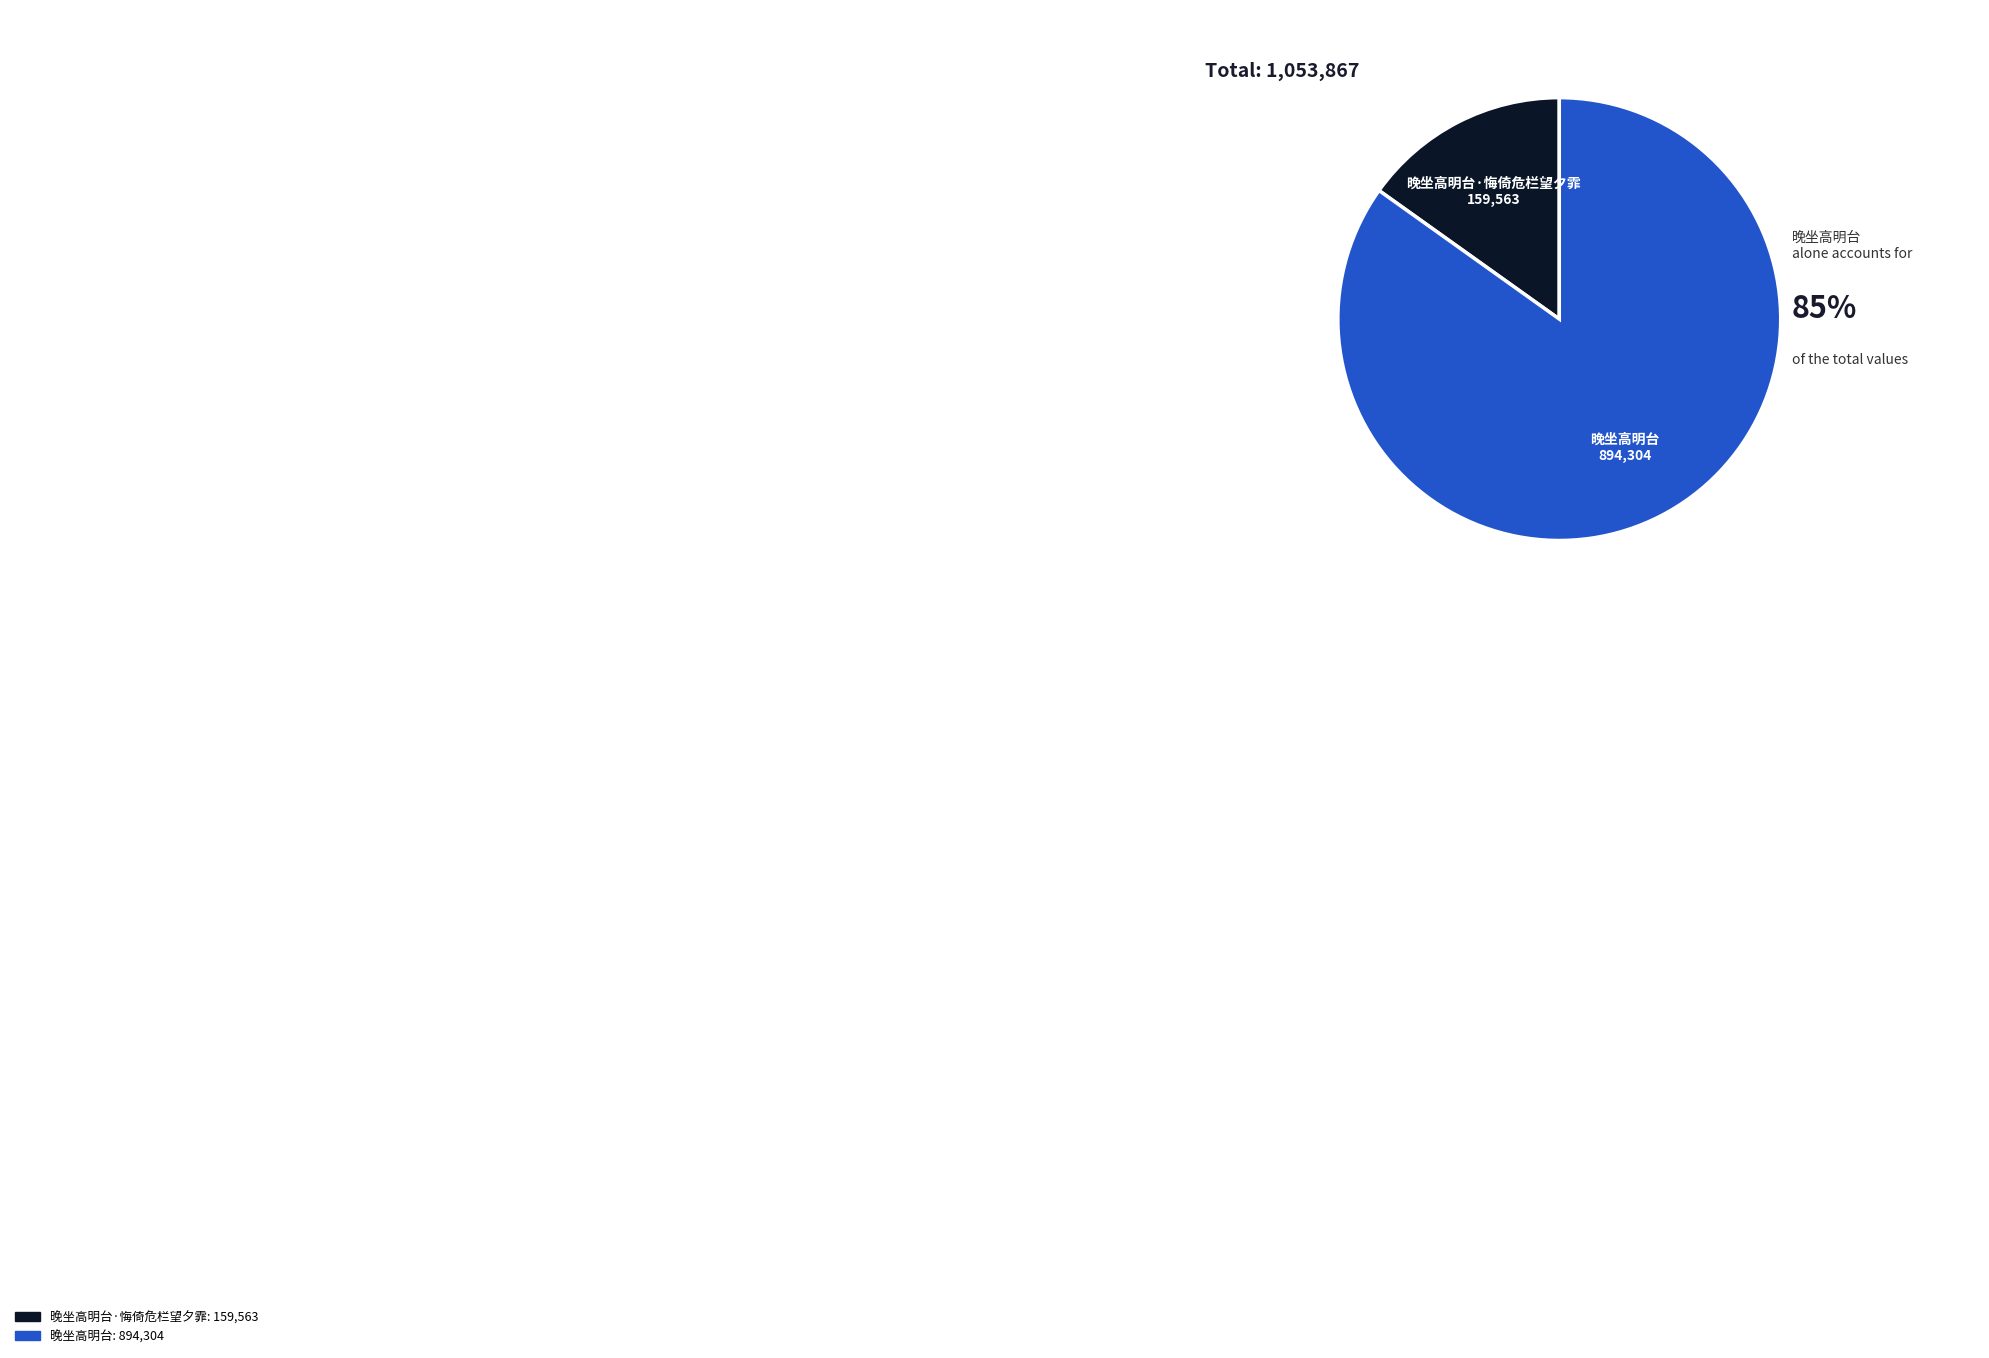

Which has a higher value, 晚坐高明台·悔倚危栏望夕霏 or 晚坐高明台?

晚坐高明台